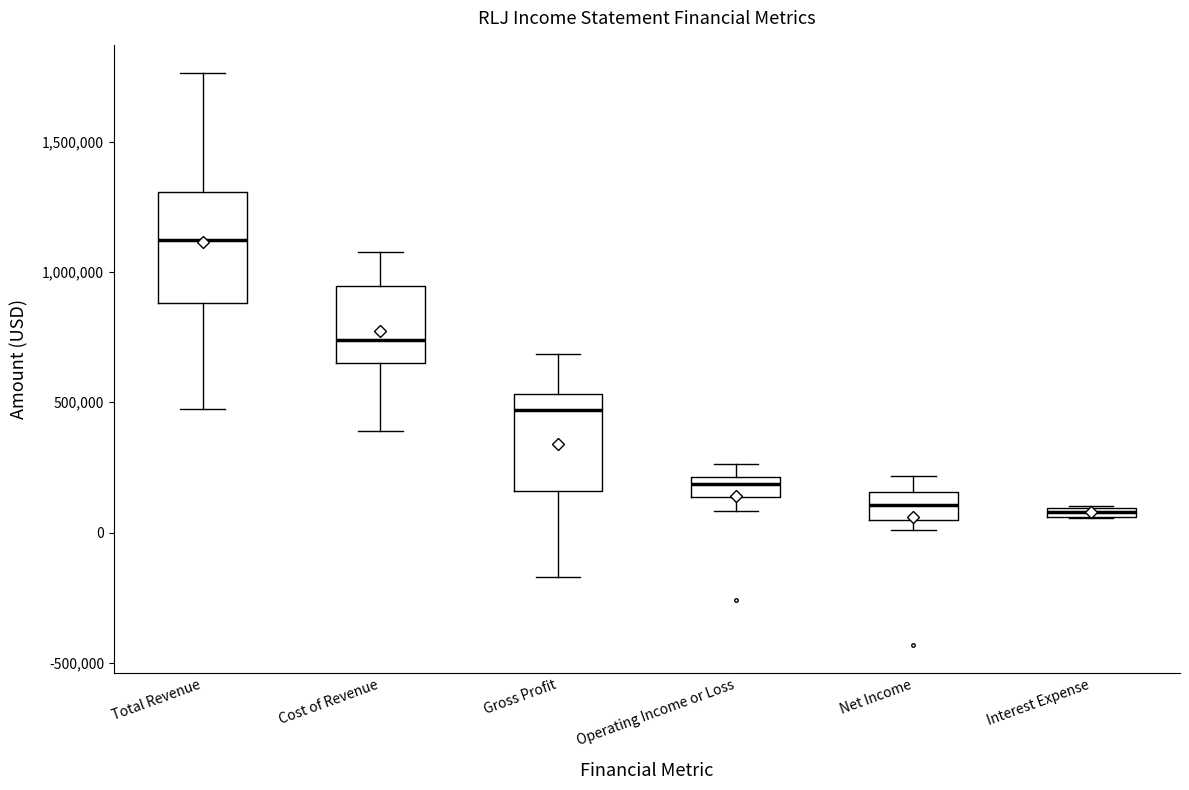

Which box's median line is the highest?

Total Revenue